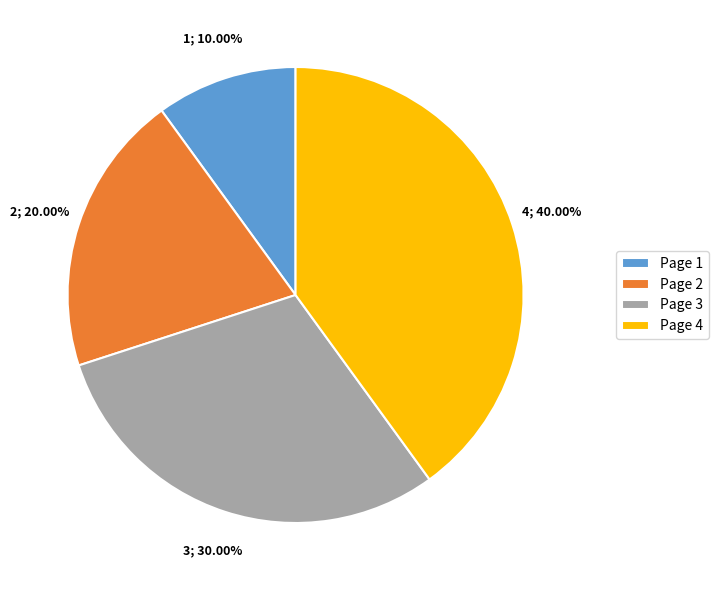

To the nearest percent, what is the average slice percentage?

25%